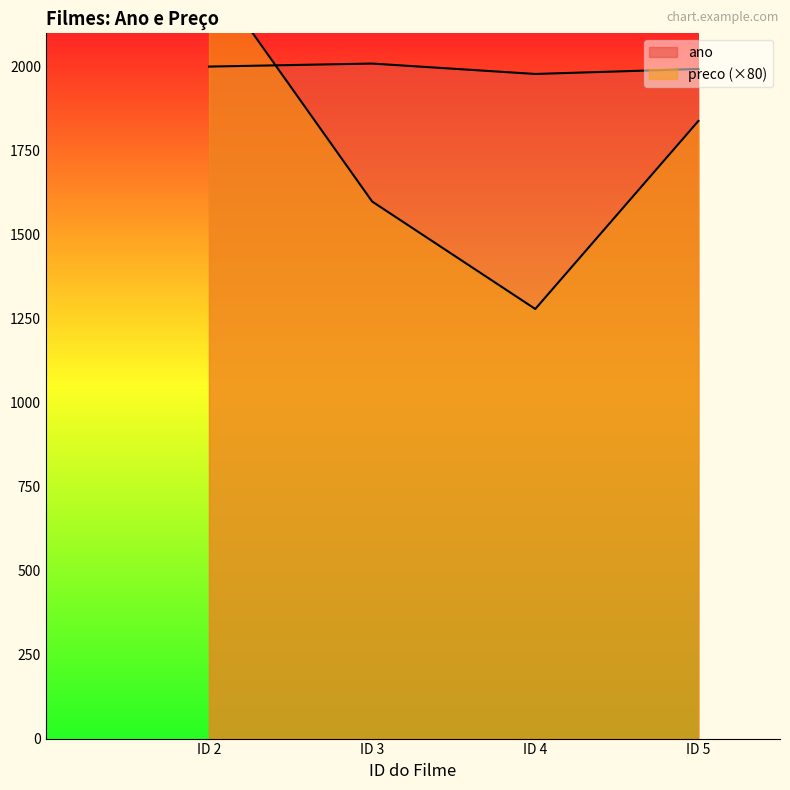

Reading left to right, what are all the values shown in this chart?

ano: 2001.0	2010.0	1979.0	1994.0
preco: 2284.0	1599.2	1279.2	1839.2